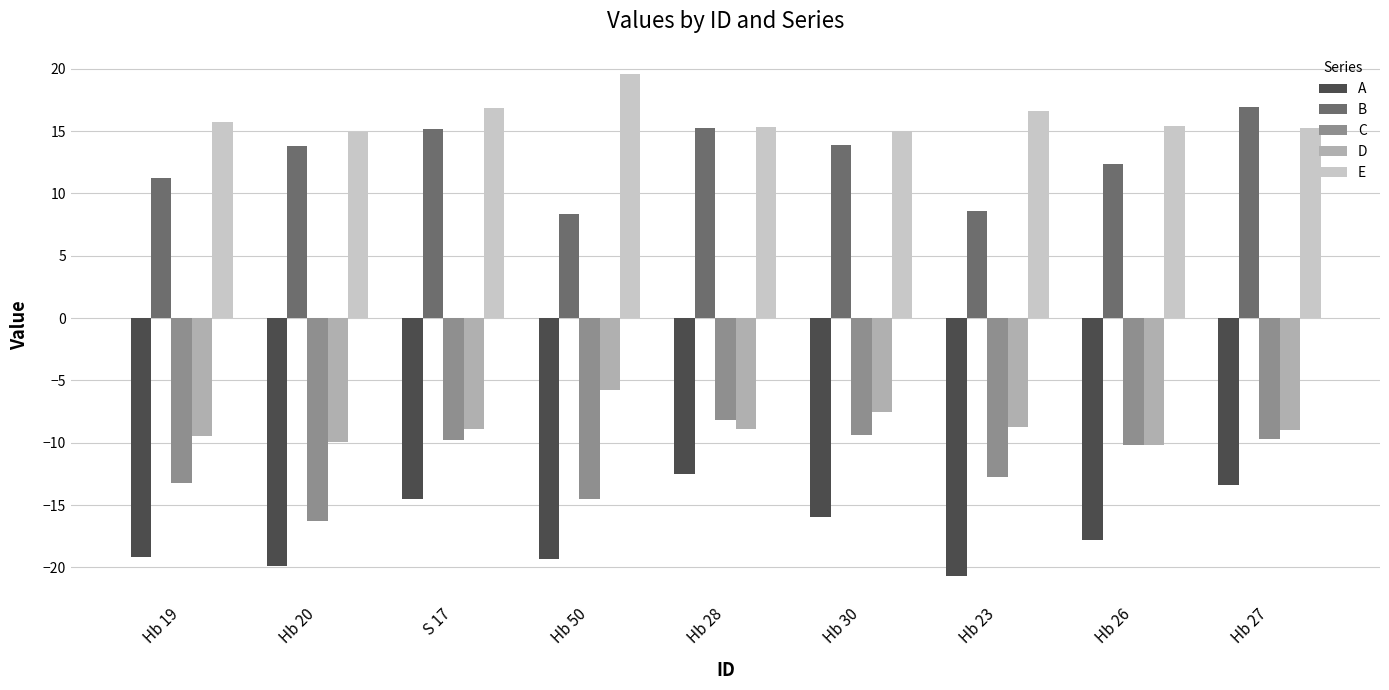

Does the chart contain stacked bars?

No